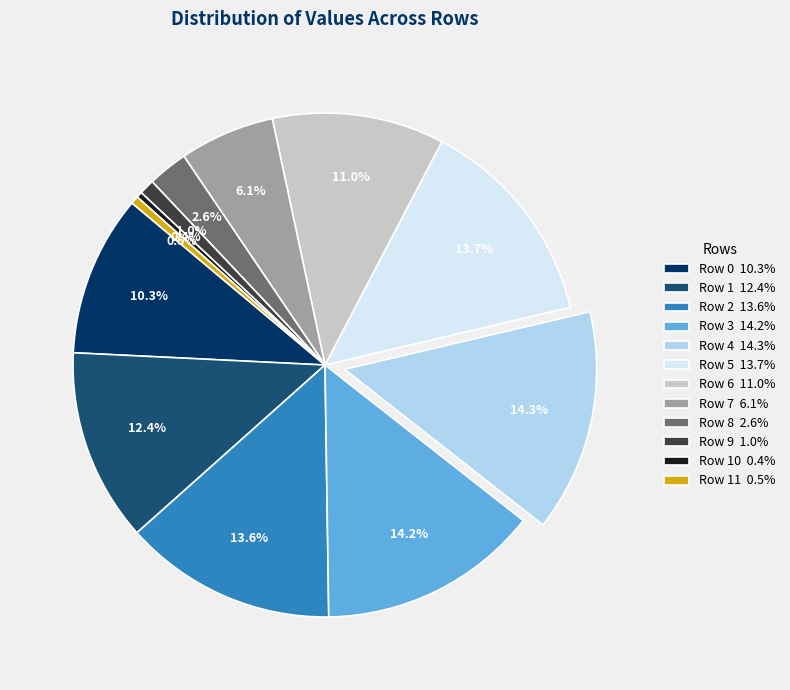

Does Row 0 10.3% account for over 50% of the chart?

No